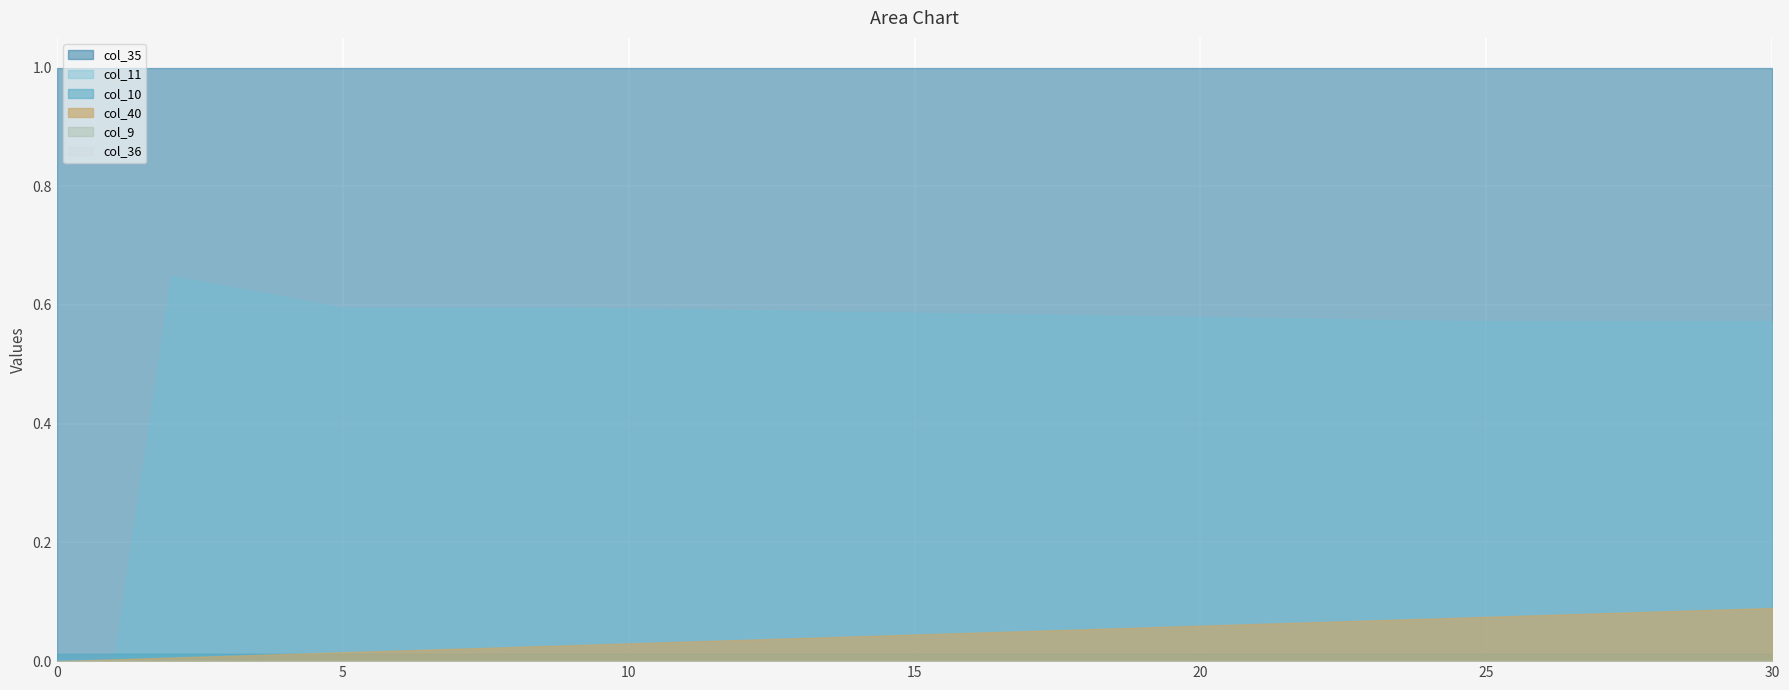

How many lines are shown in the chart?

6